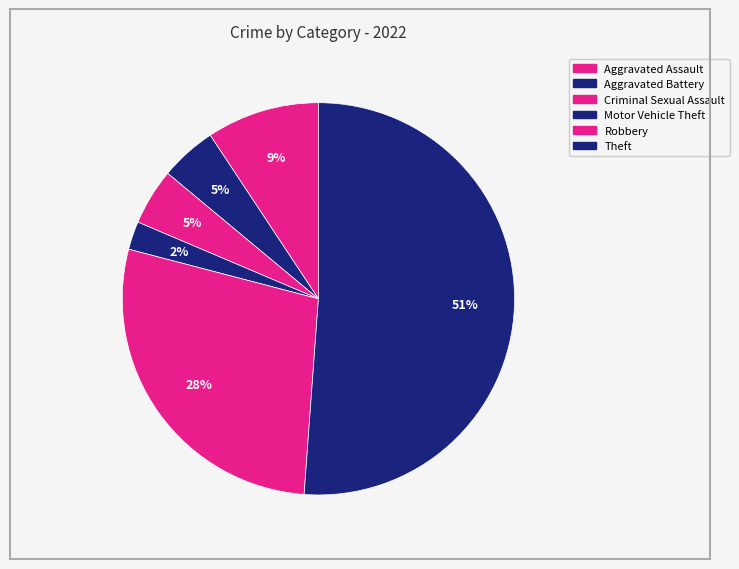

What percentage is the Theft slice, to the nearest percent?

51%